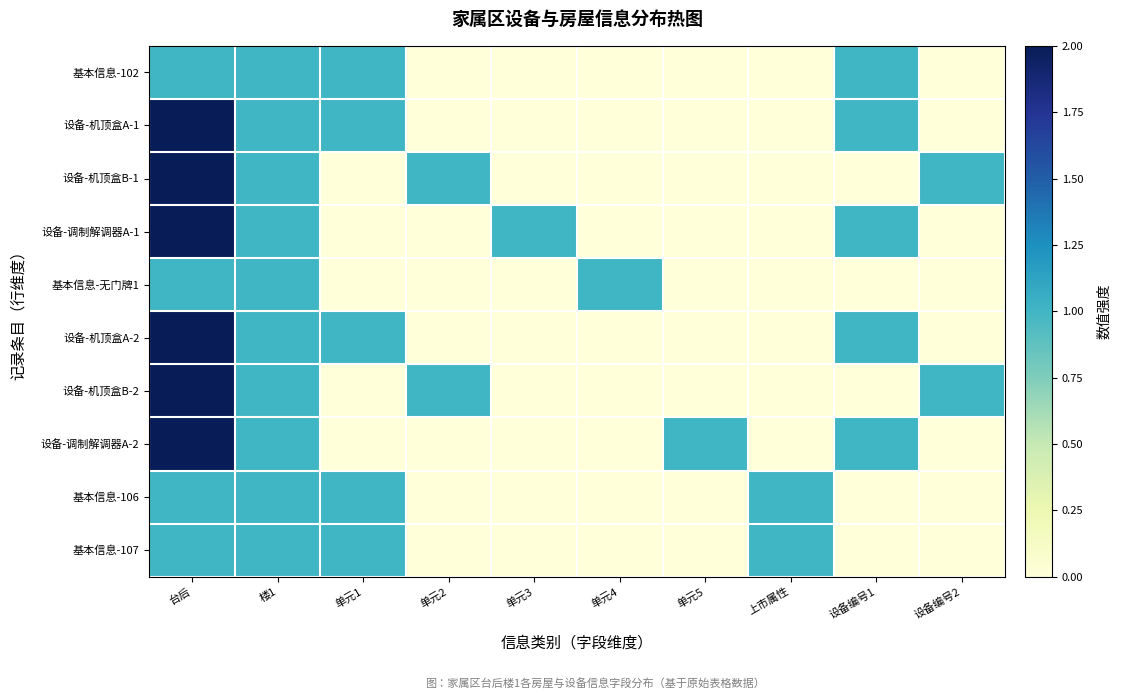

Reading right to left, transcribe all the data shown in this chart.

基本信息-102: 设备编号2=0	设备编号1=1	上市属性=0	单元5=0	单元4=0	单元3=0	单元2=0	单元1=1	楼1=1	台后=1
设备-机顶盒A-1: 设备编号2=0	设备编号1=1	上市属性=0	单元5=0	单元4=0	单元3=0	单元2=0	单元1=1	楼1=1	台后=2
设备-机顶盒B-1: 设备编号2=1	设备编号1=0	上市属性=0	单元5=0	单元4=0	单元3=0	单元2=1	单元1=0	楼1=1	台后=2
设备-调制解调器A-1: 设备编号2=0	设备编号1=1	上市属性=0	单元5=0	单元4=0	单元3=1	单元2=0	单元1=0	楼1=1	台后=2
基本信息-无门牌1: 设备编号2=0	设备编号1=0	上市属性=0	单元5=0	单元4=1	单元3=0	单元2=0	单元1=0	楼1=1	台后=1
设备-机顶盒A-2: 设备编号2=0	设备编号1=1	上市属性=0	单元5=0	单元4=0	单元3=0	单元2=0	单元1=1	楼1=1	台后=2
设备-机顶盒B-2: 设备编号2=1	设备编号1=0	上市属性=0	单元5=0	单元4=0	单元3=0	单元2=1	单元1=0	楼1=1	台后=2
设备-调制解调器A-2: 设备编号2=0	设备编号1=1	上市属性=0	单元5=1	单元4=0	单元3=0	单元2=0	单元1=0	楼1=1	台后=2
基本信息-106: 设备编号2=0	设备编号1=0	上市属性=1	单元5=0	单元4=0	单元3=0	单元2=0	单元1=1	楼1=1	台后=1
基本信息-107: 设备编号2=0	设备编号1=0	上市属性=1	单元5=0	单元4=0	单元3=0	单元2=0	单元1=1	楼1=1	台后=1